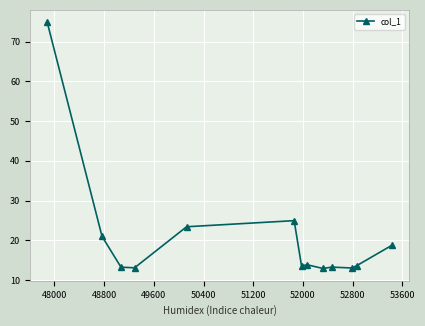

What is the value of the 10th point from the left?

13.3